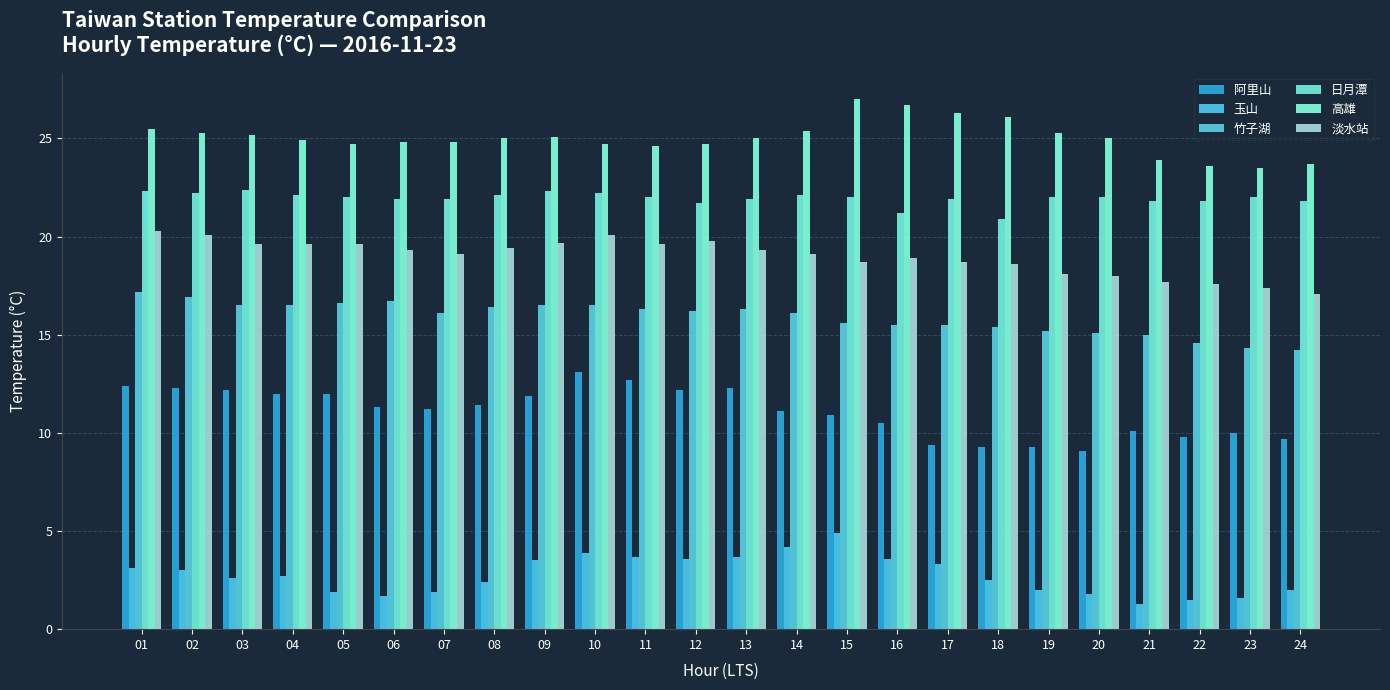

What is the difference between the highest and lowest values at 06?

23.1